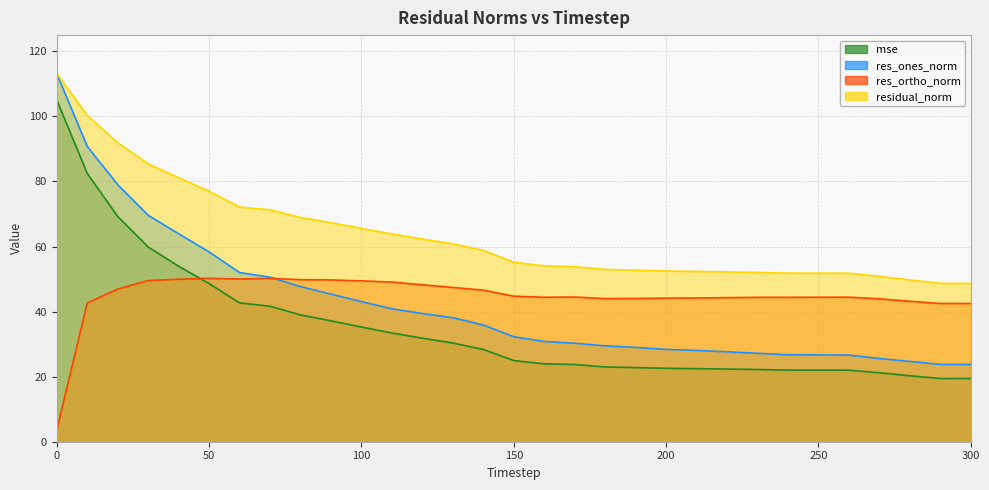

What is the greatest value displayed?

113.2